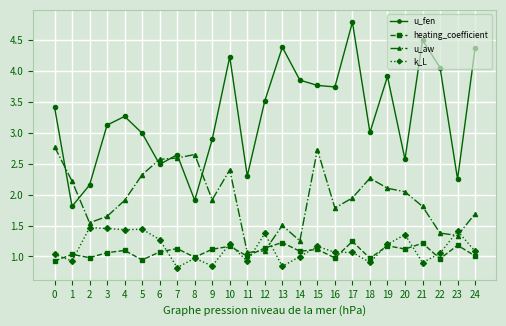

What is the value of the heating_coefficient point at the 2nd from the left?

1.0